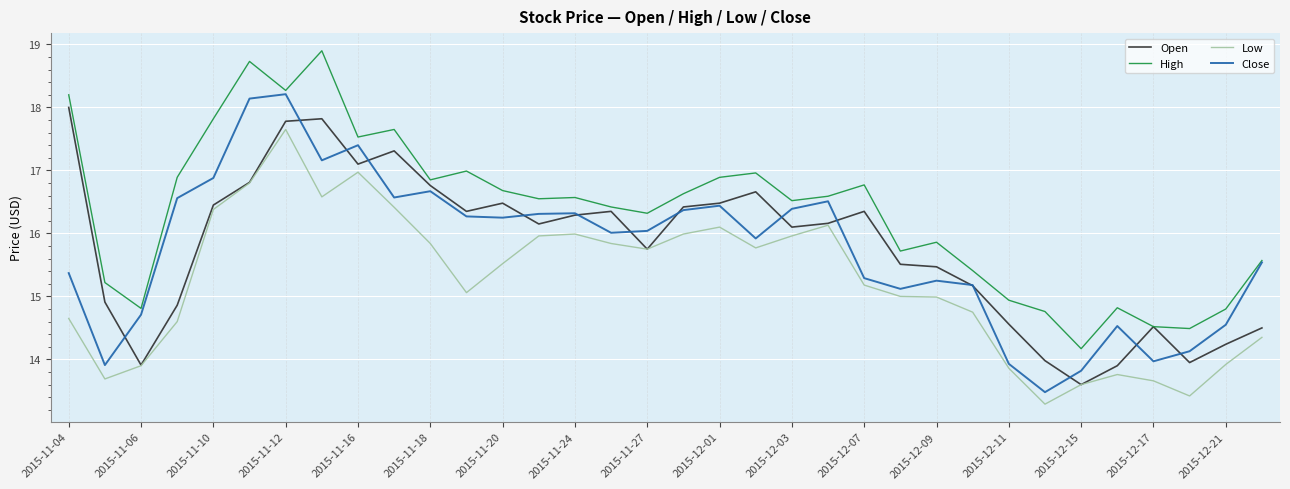

Which series has the largest total across all categories?

High